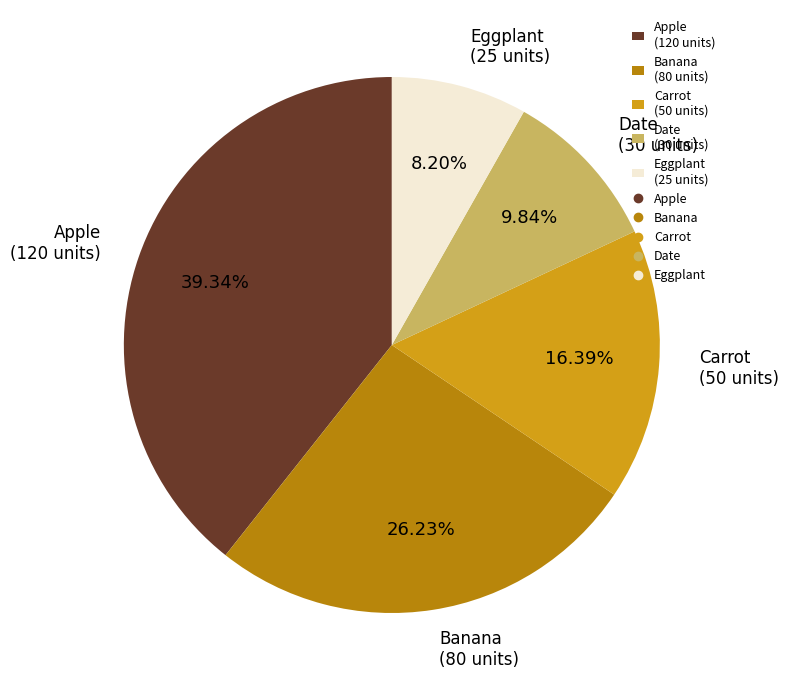

How many slices are in this pie chart?

5